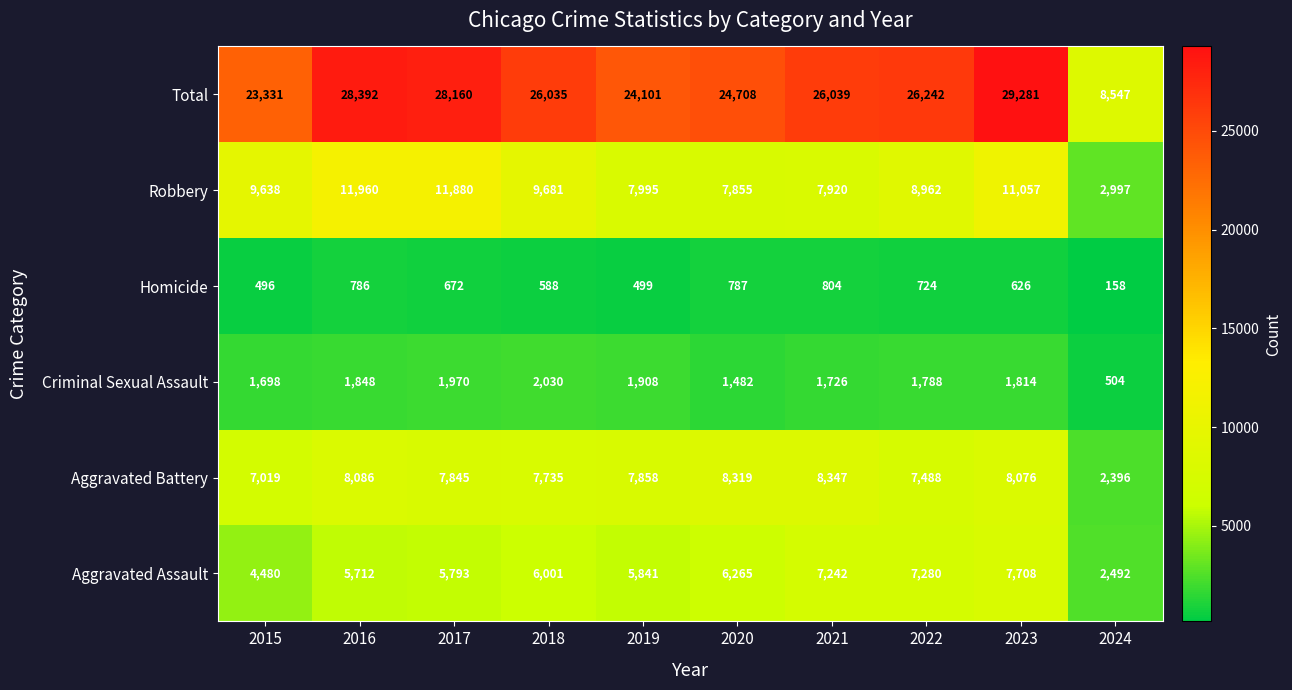

What is the average value of the Criminal Sexual Assault series?

1677